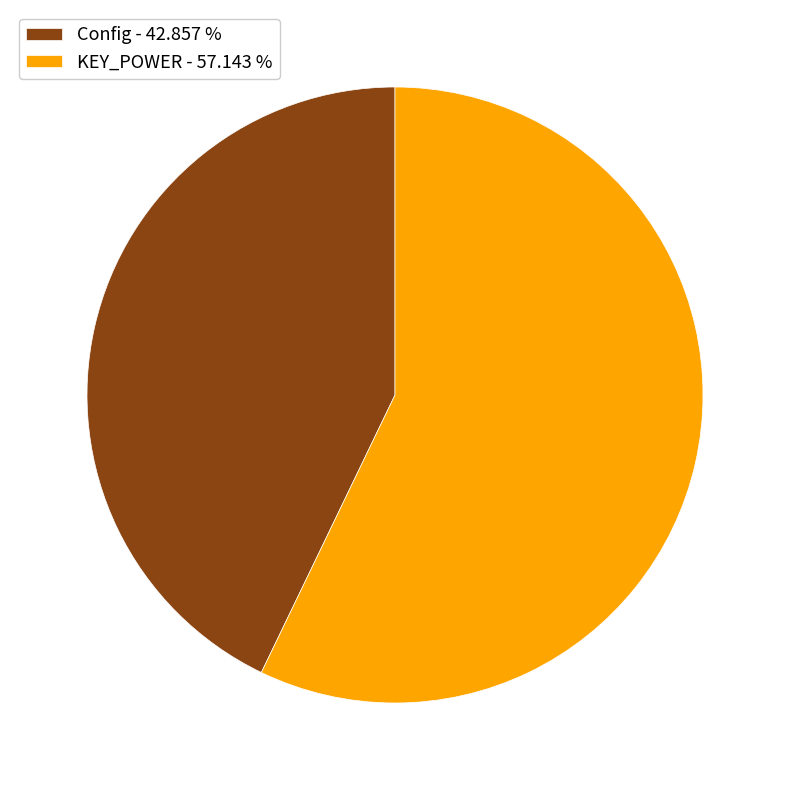

How many segments does this pie chart have?

2